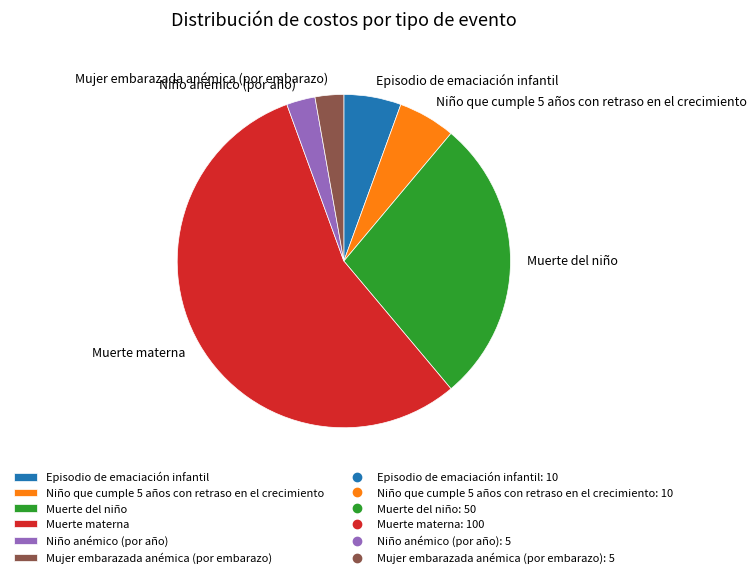

Which slice is the largest?

Muerte materna